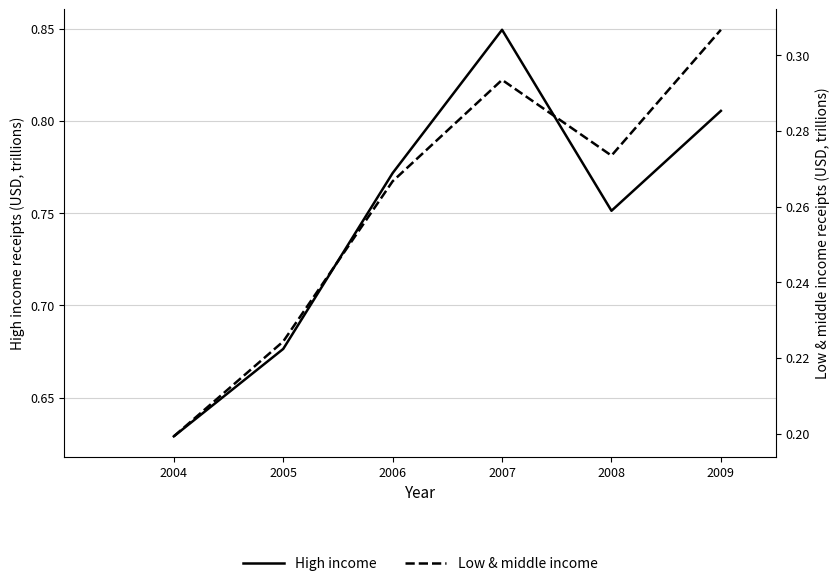

What is the difference between the maximum and minimum values in the Low & middle income series?

0.1